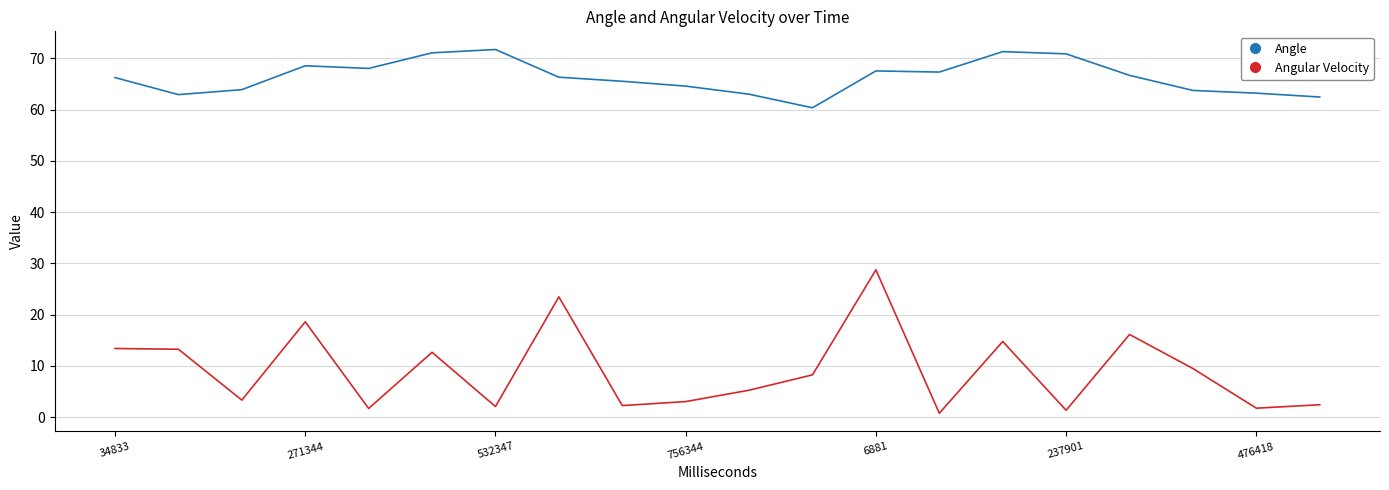

How many values in the Angular Velocity series exceed 8?

10